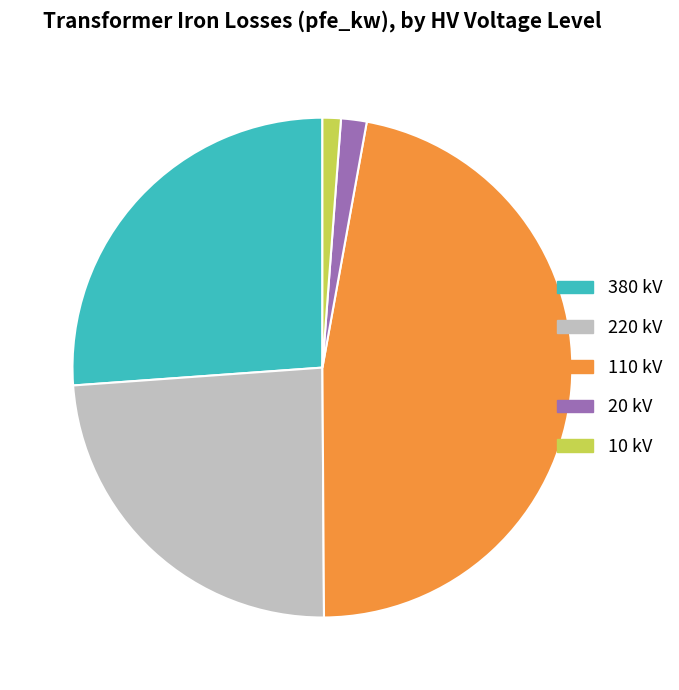

The 20 kV slice represents 2% of the pie. True or false?

True